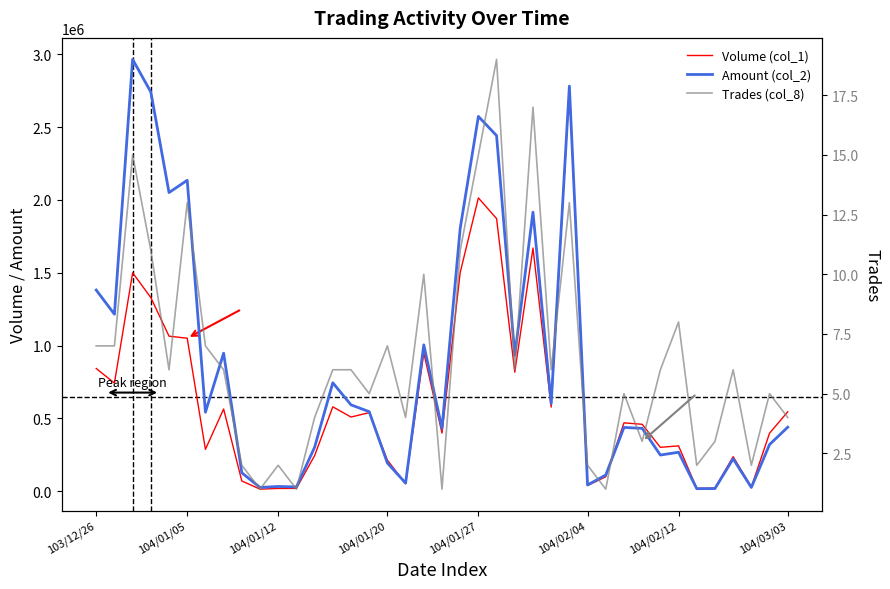

How many data points in Volume (col_1) are less than 470000?

19